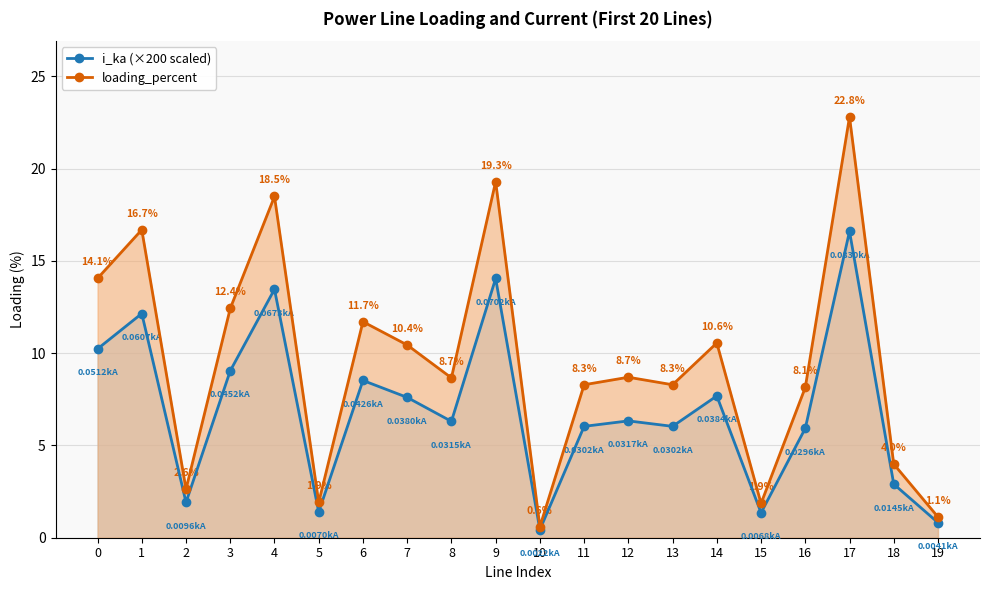

True or false: loading_percent and i_ka (×200 scaled) intersect in this chart.

False